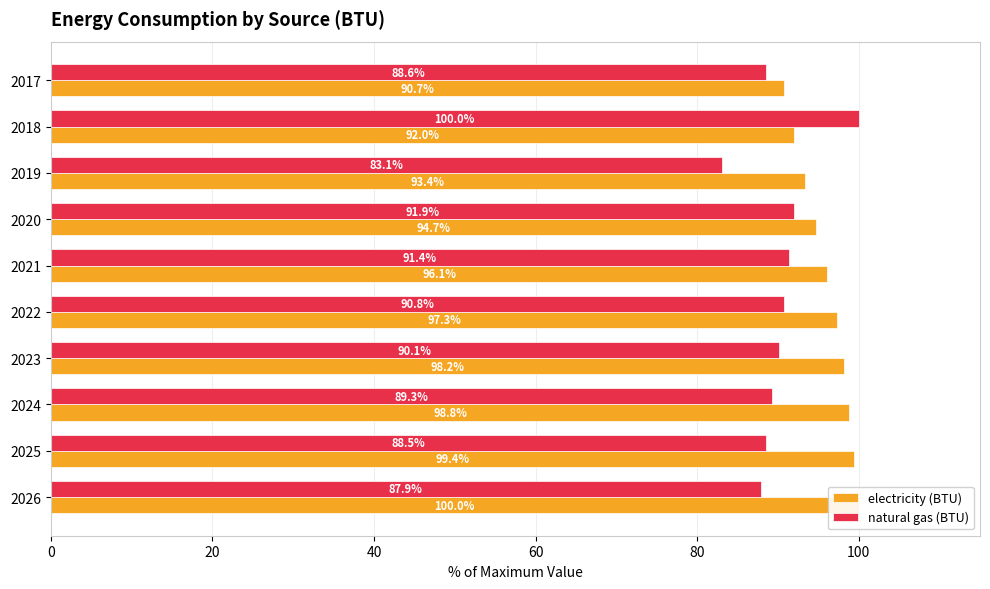

How many values in the electricity (BTU) series exceed 97?

5